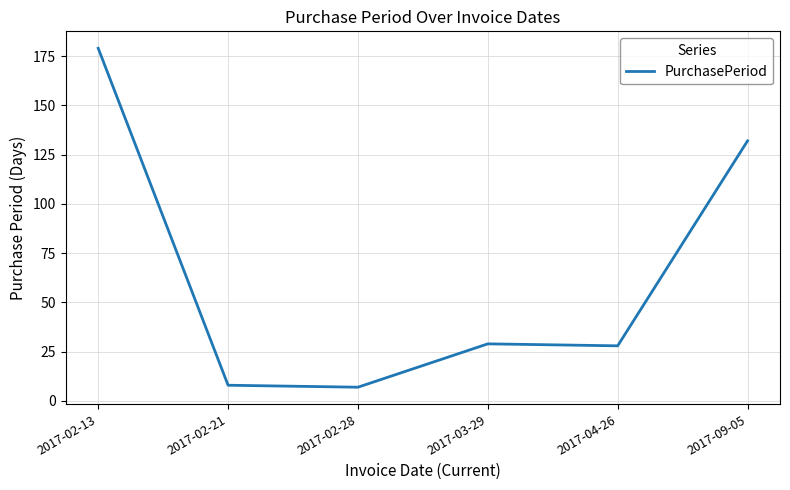

What is the greatest value displayed?

179